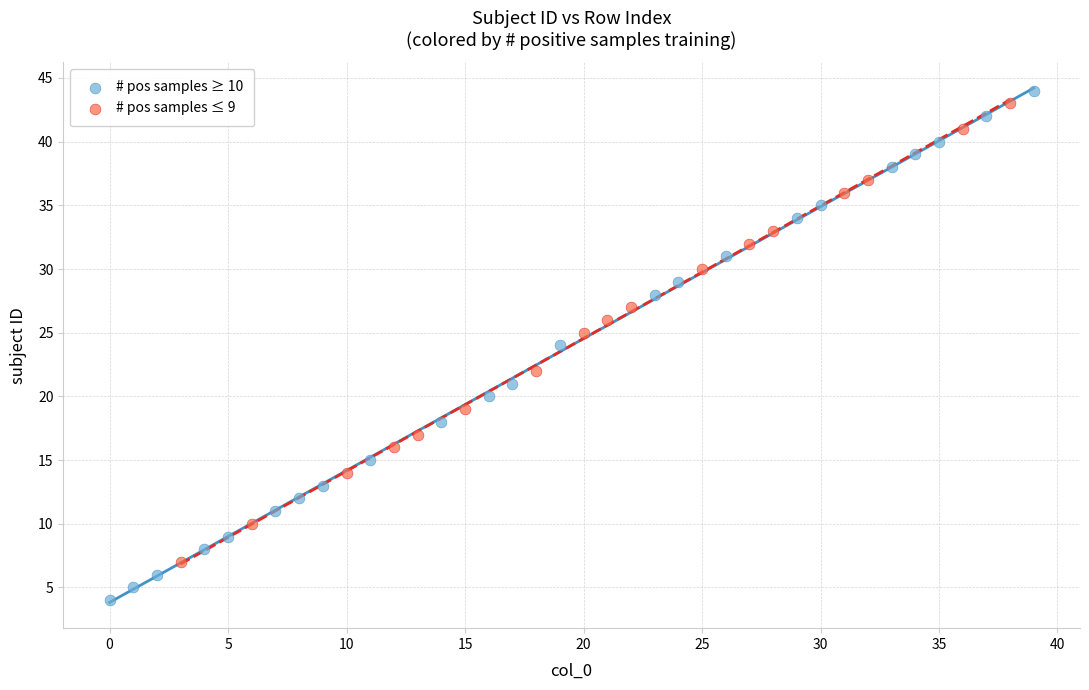

Which series has the largest Y range (max minus min)?

# pos samples ≥ 10